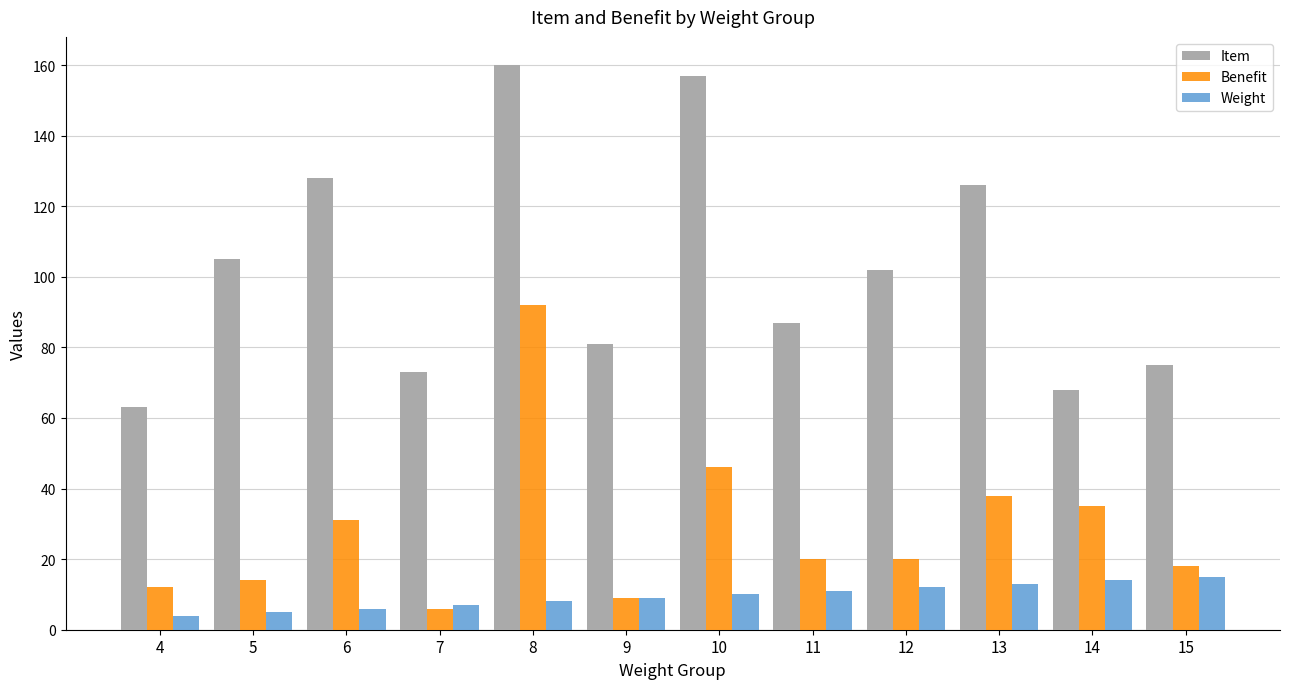

Rank the series by their average value, from highest to lowest.

Item, Benefit, Weight